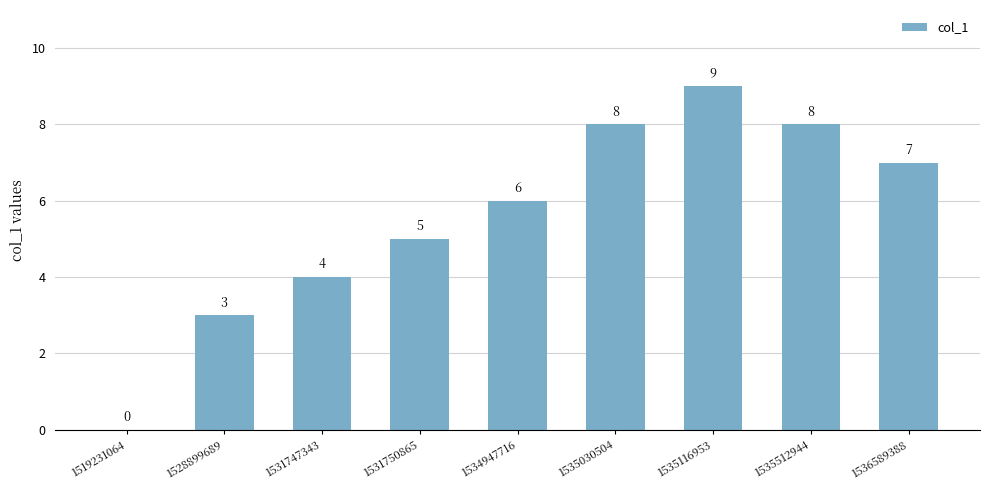

How many values are between 4 and 8?

6